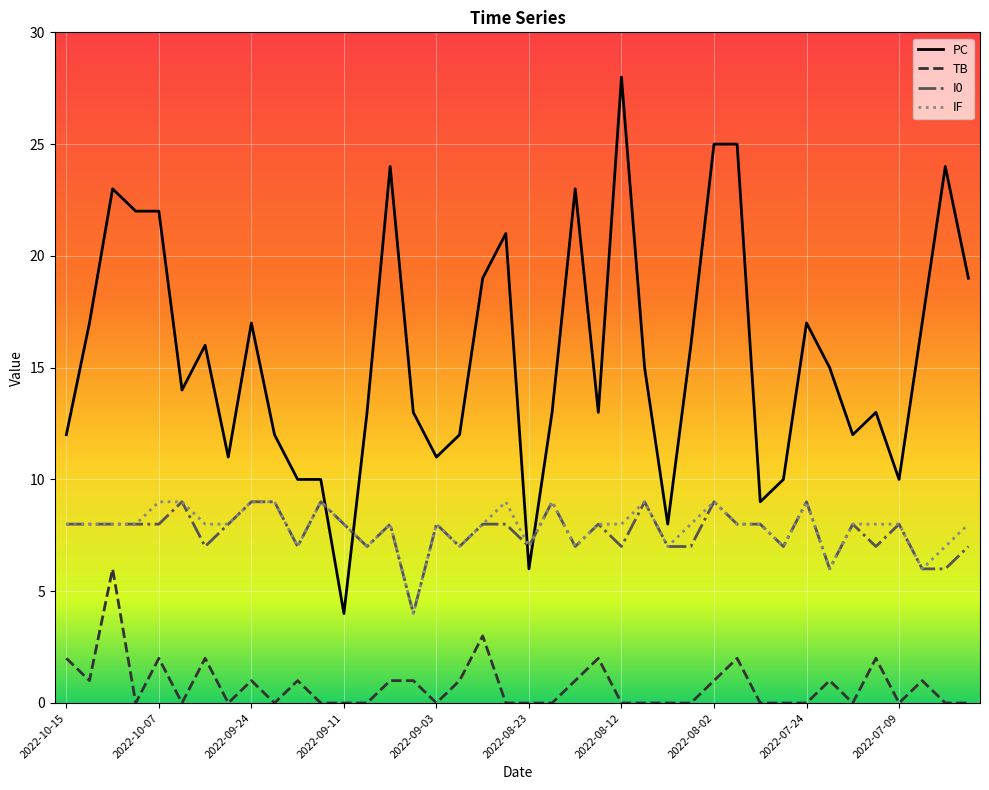

Which series has the largest range (max minus min)?

PC